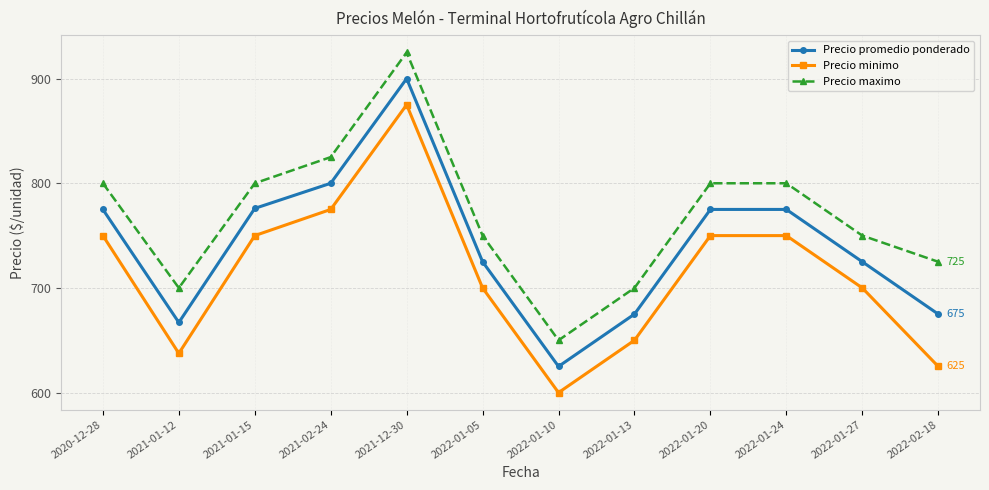

What is the greatest value displayed?

925.0